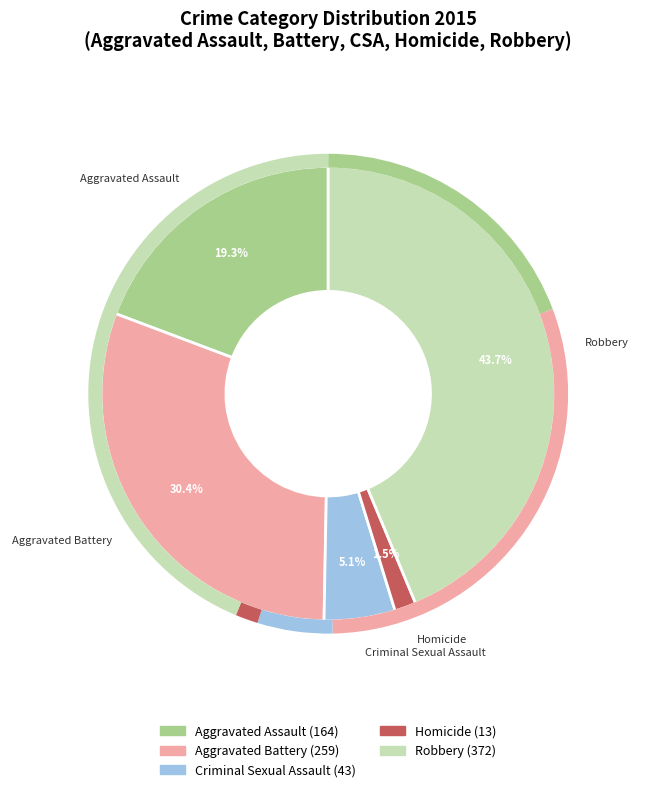

What percentage is NOT represented by Criminal Sexual Assault?

94.9%